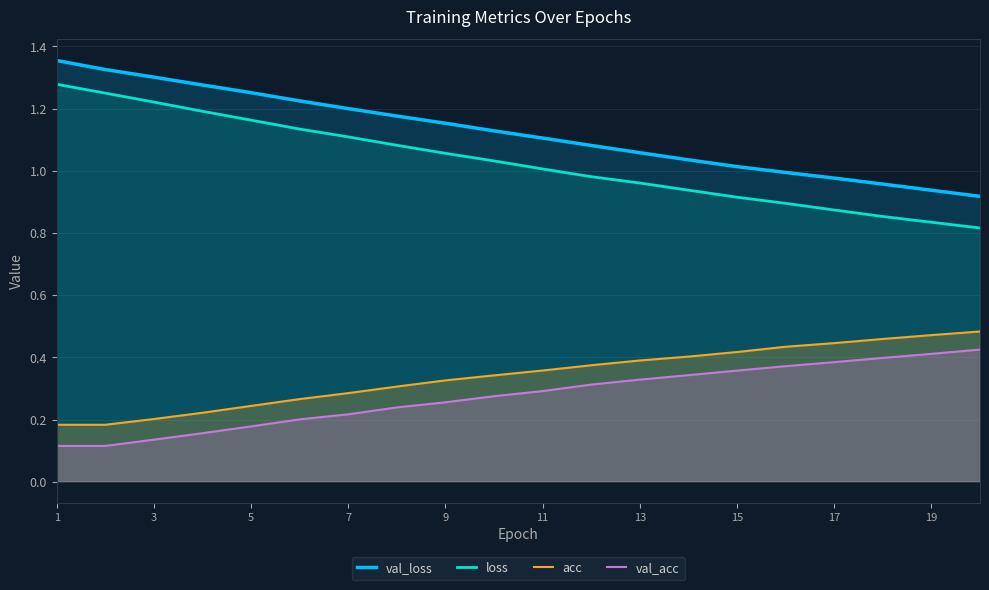

Which category has the highest value across all series?

1